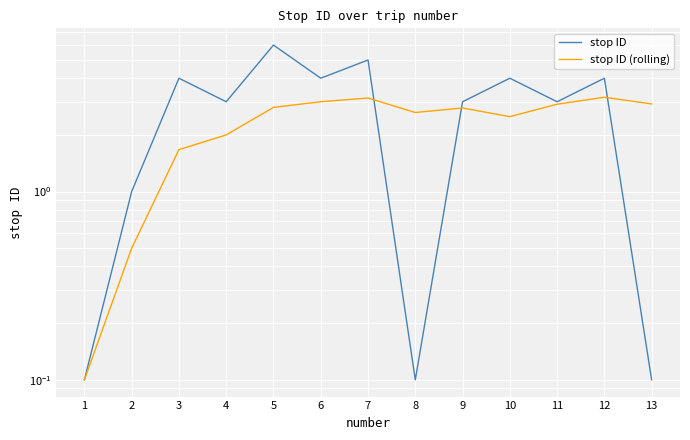

What is the value of the stop ID (rolling) point at the 1st from the left?

0.1